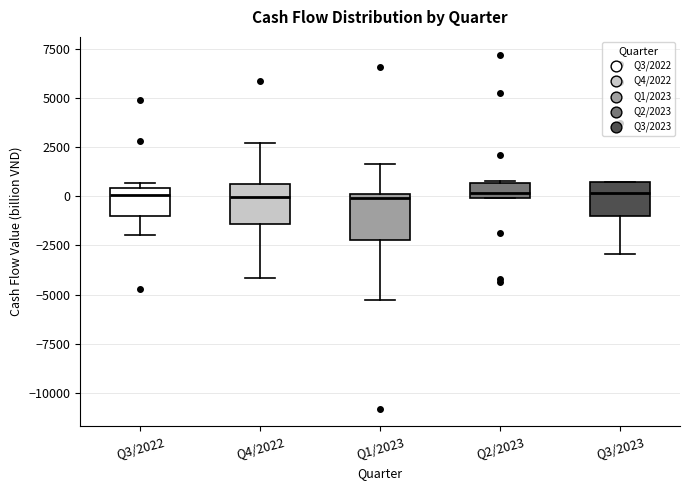

Reading left to right, read every box against the y-axis: the position of its median line, the range the box covers, and the ends of its whiskers. The values are not printed on the chart, so give them approximately, as read against the axis.

Q3/2022: median 0, box -1000 to 500, whiskers -2000 to 500 (just above the box's upper edge)
Q4/2022: median 0, box -1500 to 500, whiskers -4000 to 2500
Q1/2023: median 0 (just below the box's upper edge), box -2000 to 0, whiskers -5500 to 1500
Q2/2023: median 0 (just above the box's lower edge), box 0 to 500, whiskers 0 to 1000
Q3/2023: median 0, box -1000 to 500, whiskers -3000 to 500